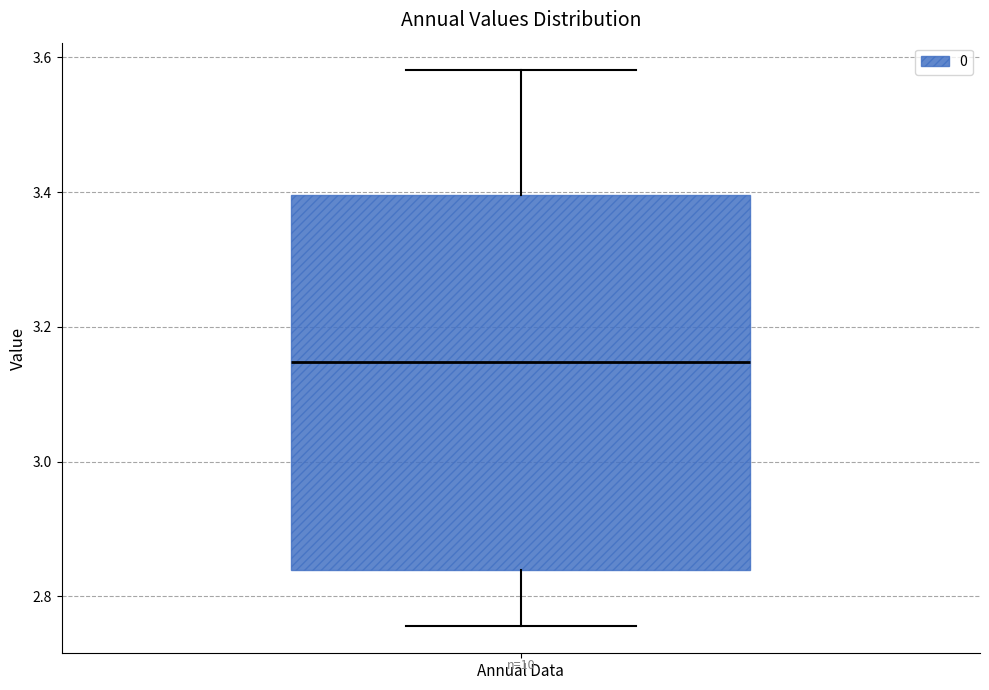

Transcribe this box plot: give where the median line is, the range the box spans, and where the two whiskers end, as read against the y-axis. The values are not printed on the chart, so give them approximately, as read against the axis.

median 3.14, box 2.84 to 3.40, whiskers 2.76 to 3.58